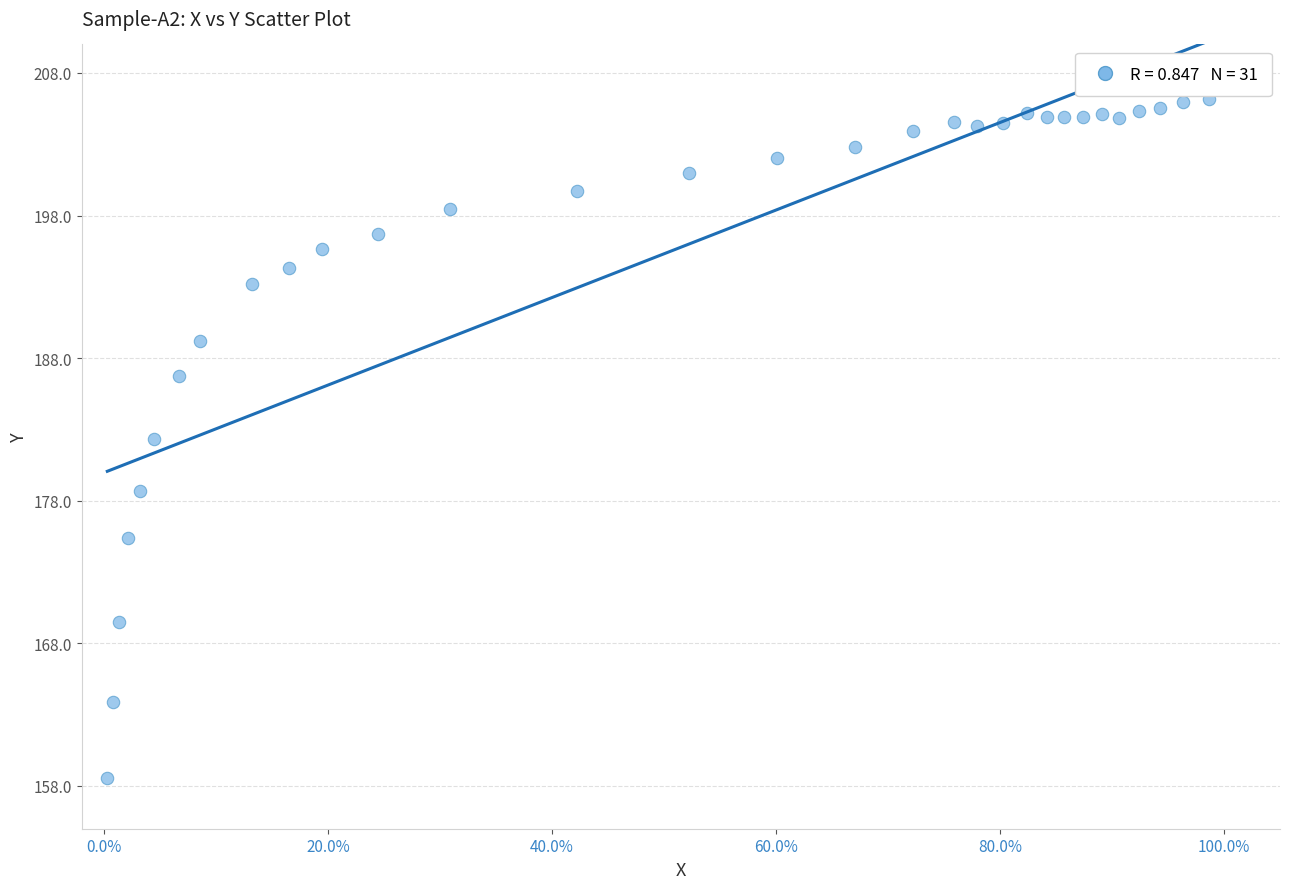

What is the range of Y values (max minus min)?

47.6